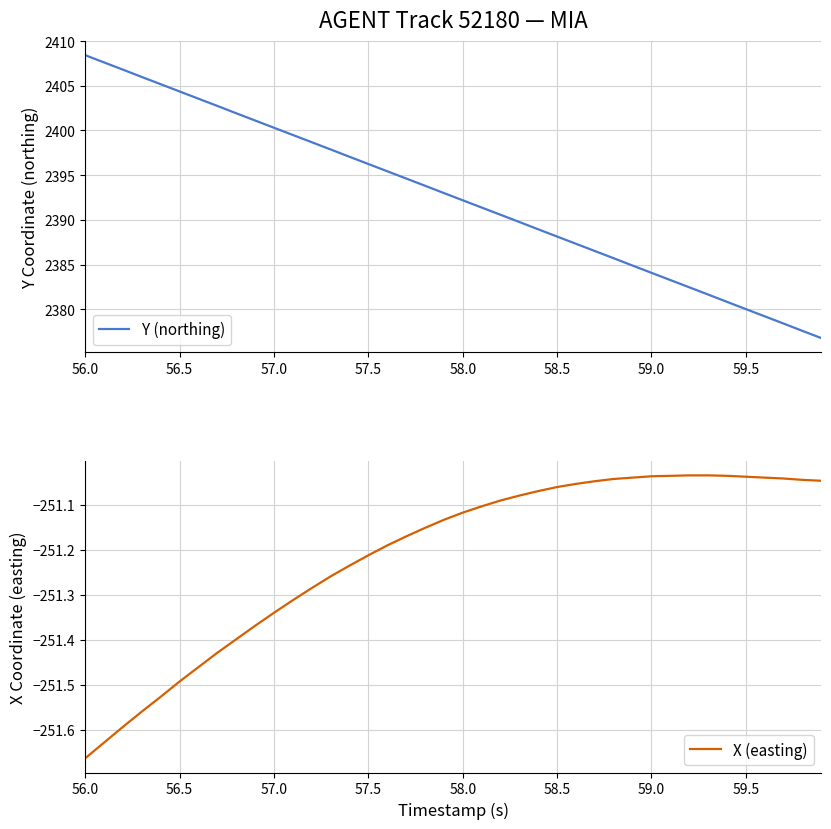

True or false: Y (northing) has a value of 2380.0 at 59.5.

True